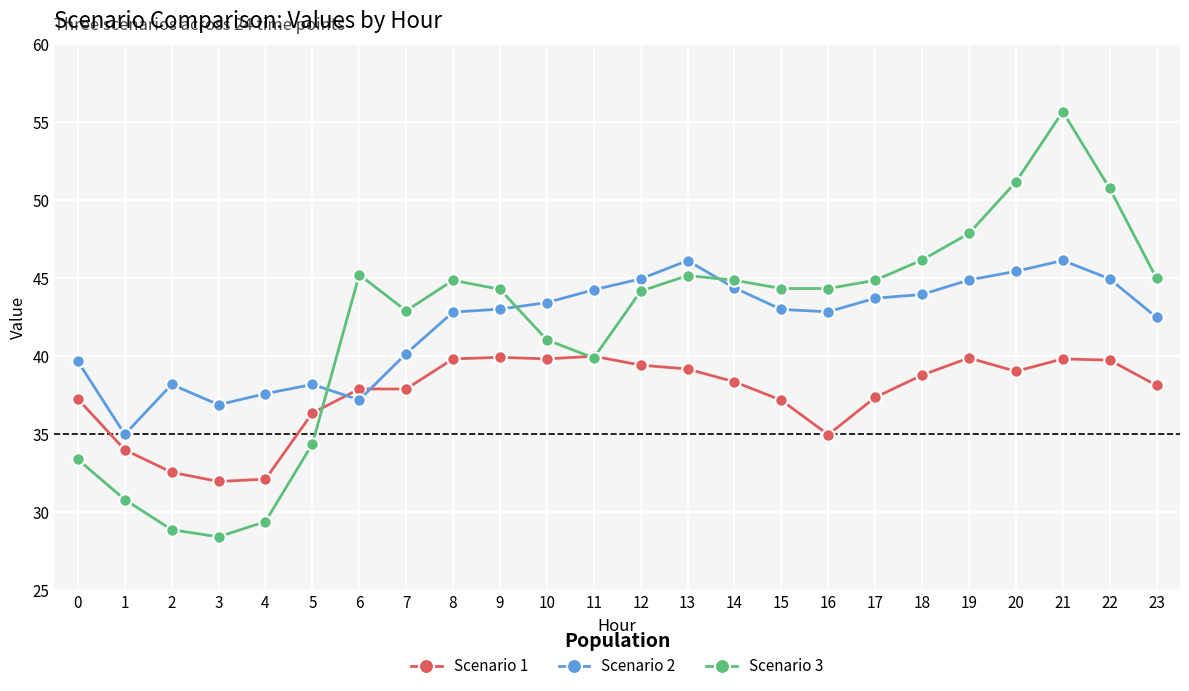

How many intersections are there between Scenario 1 and Scenario 2?

2